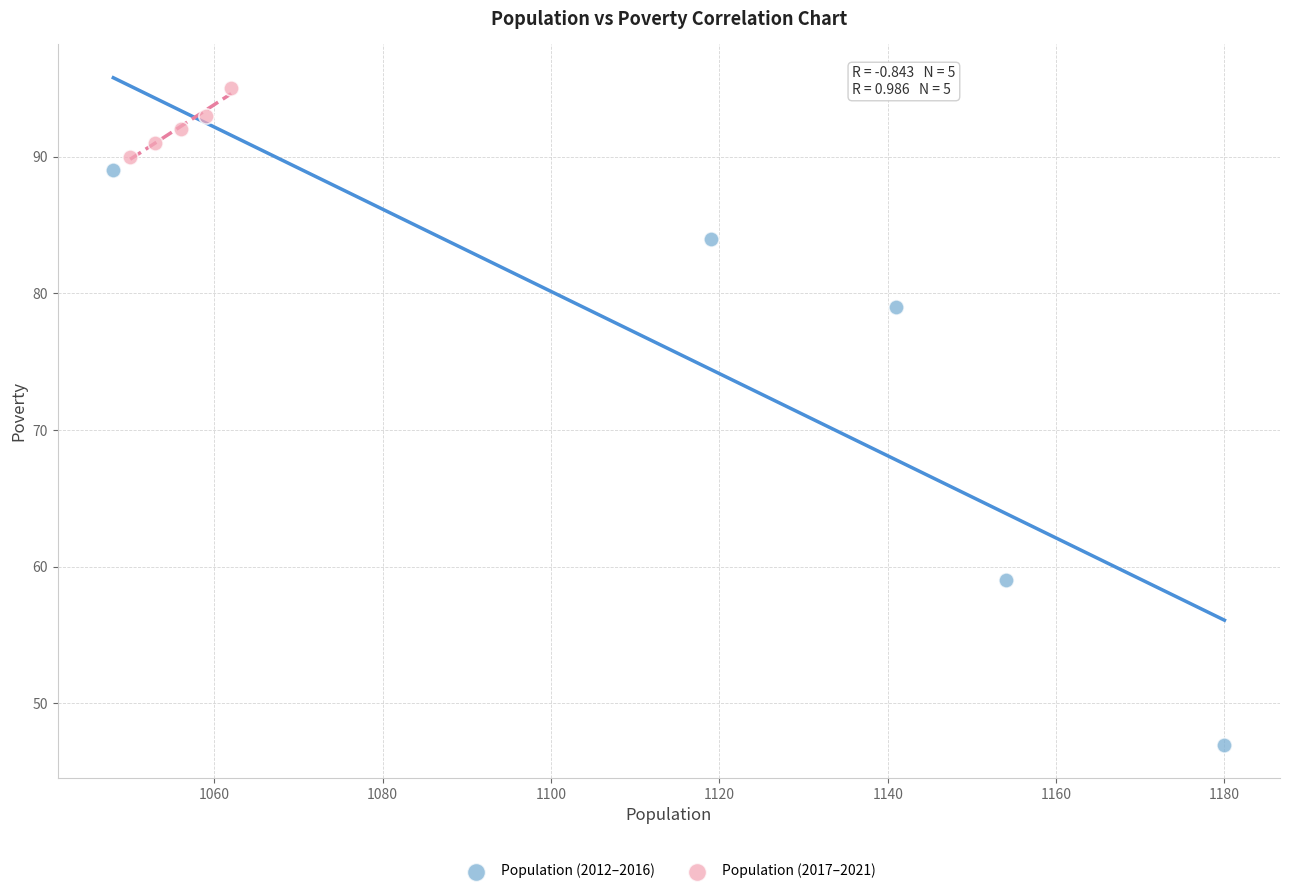

Which series reaches the minimum Y coordinate?

Population (2012–2016)